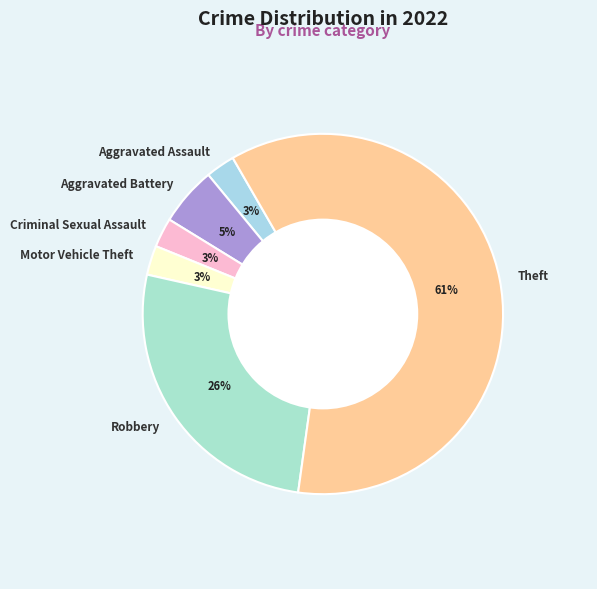

Between Motor Vehicle Theft and Robbery, which is larger?

Robbery